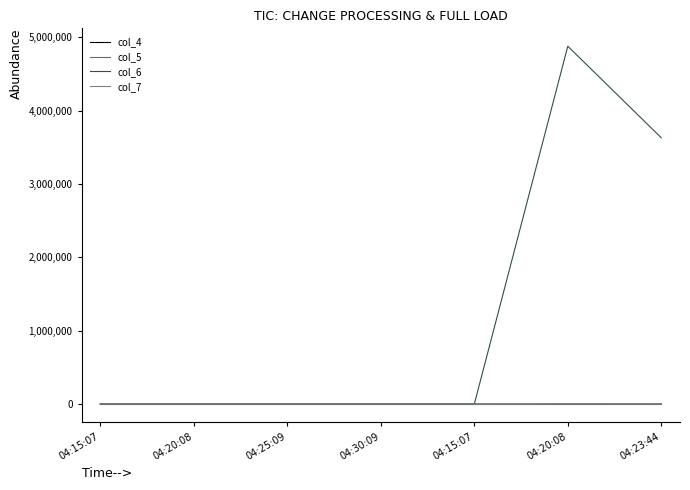

How many lines are shown in the chart?

4